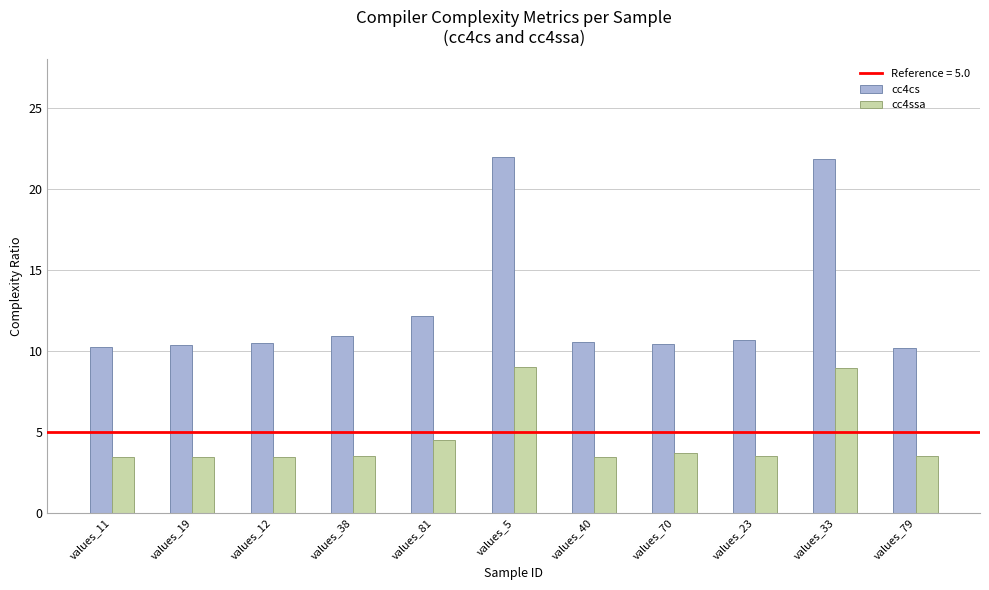

What is the difference between the maximum and minimum values in the cc4cs series?

11.8